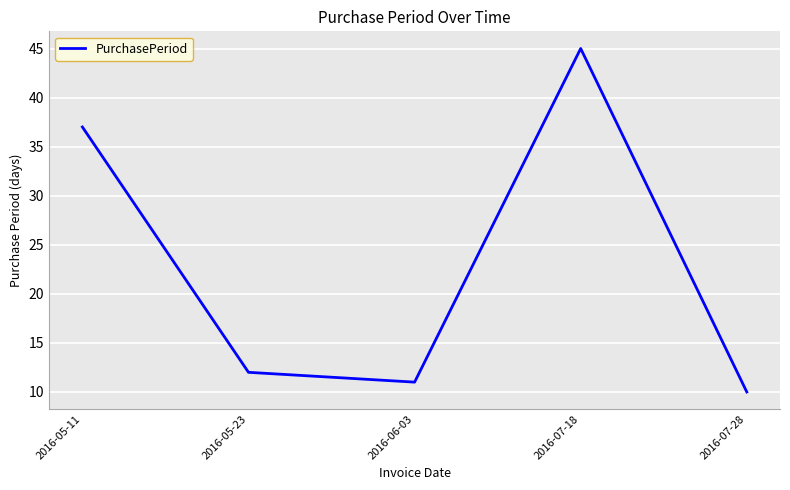

What position from the left is 2016-07-18?

4